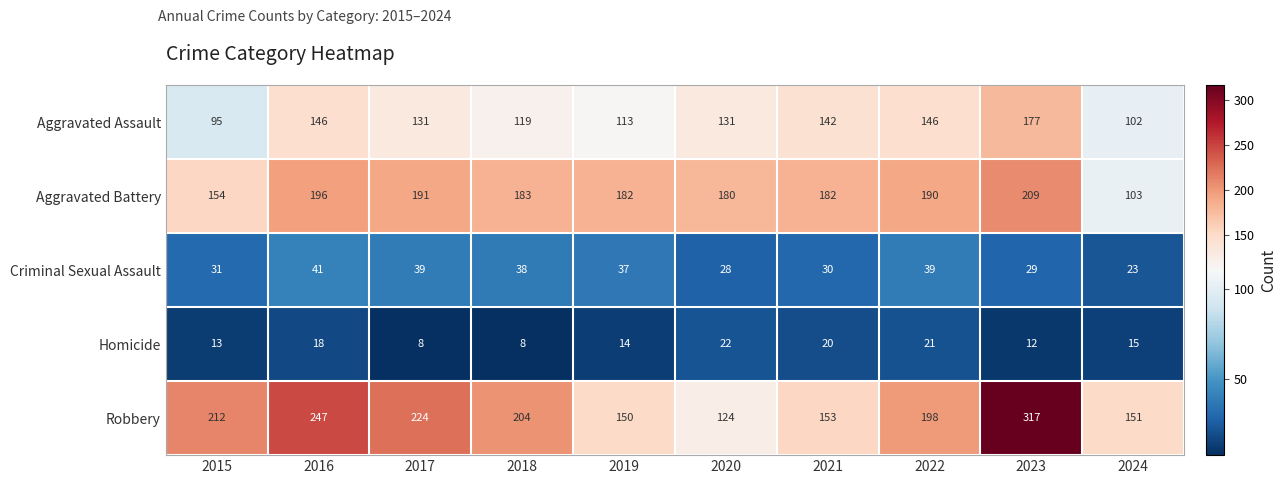

What value does the Criminal Sexual Assault series have at 2022?

39